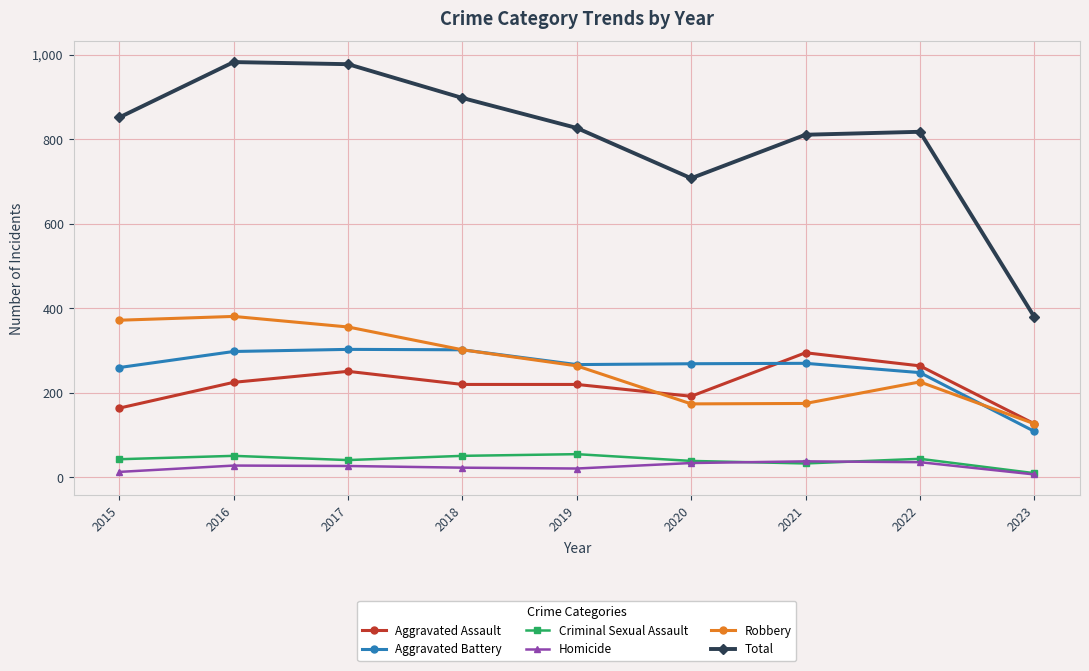

True or false: Robbery has more than 0 points higher than both neighbors.

True